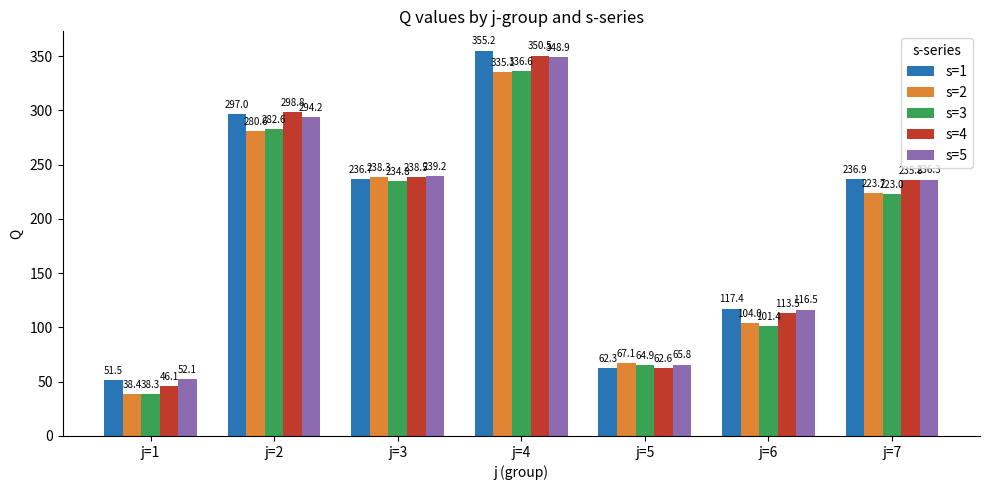

What is the difference between the s=2 values at j=7 and j=2?

56.9